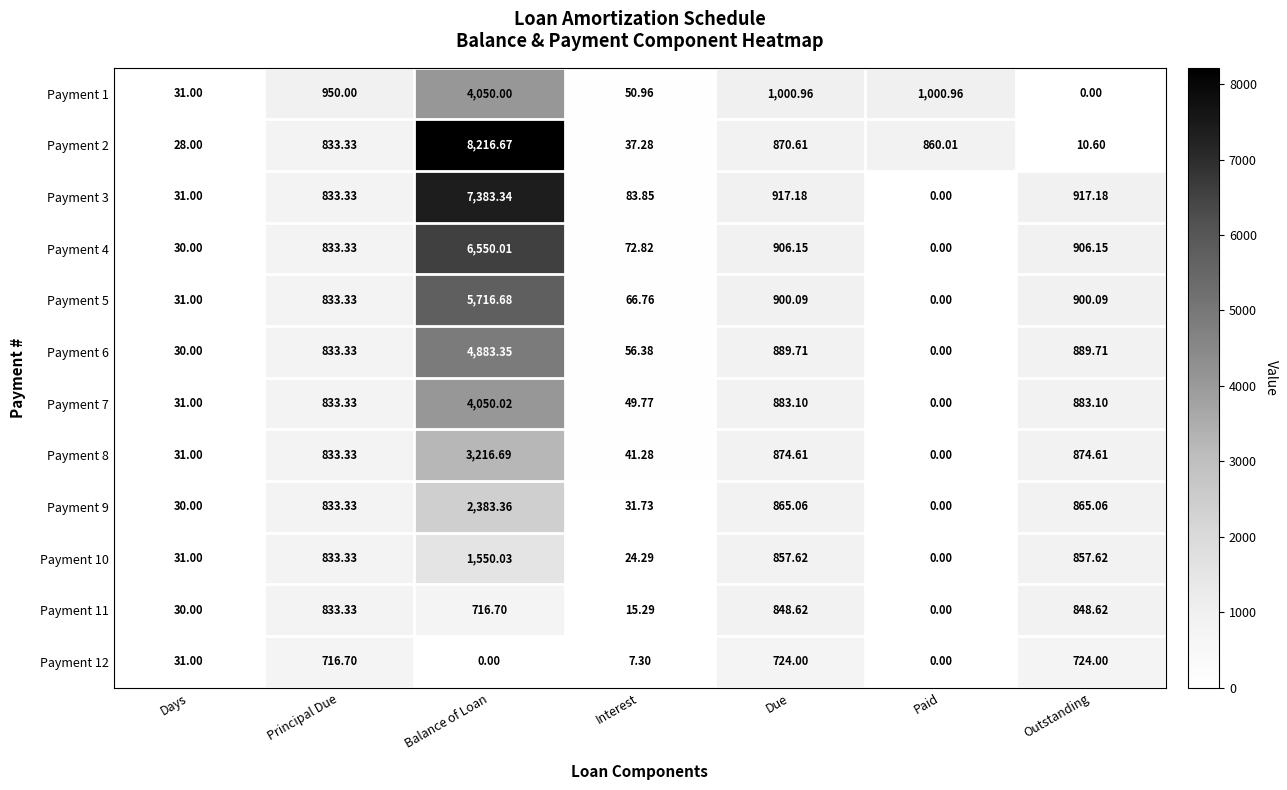

Which category has the highest value in the Payment 7 series?

Balance of Loan